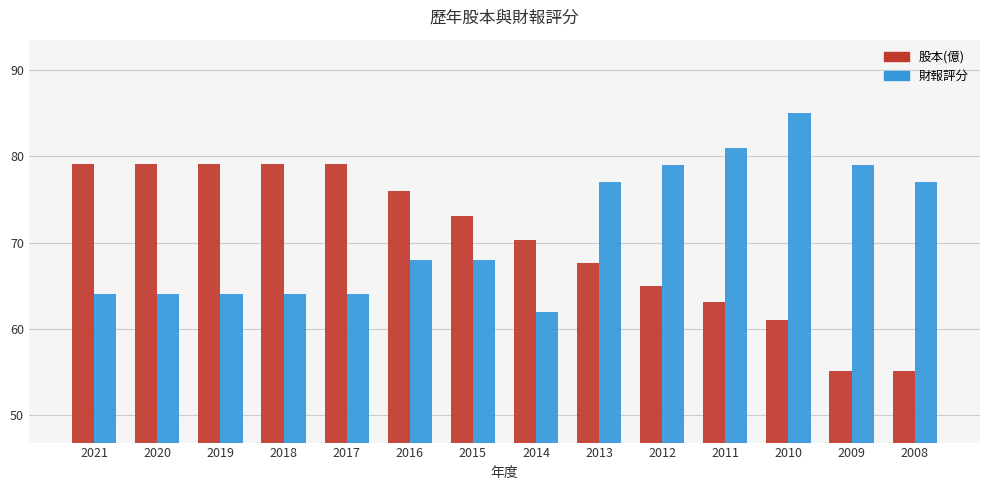

How many groups of bars are there?

14